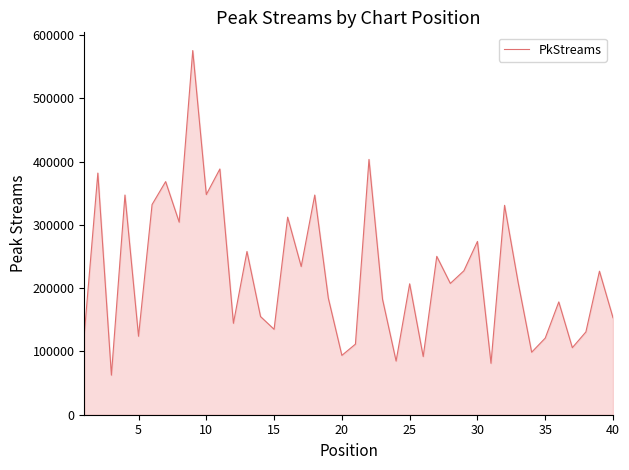

What is the difference between the maximum and minimum values?

513132